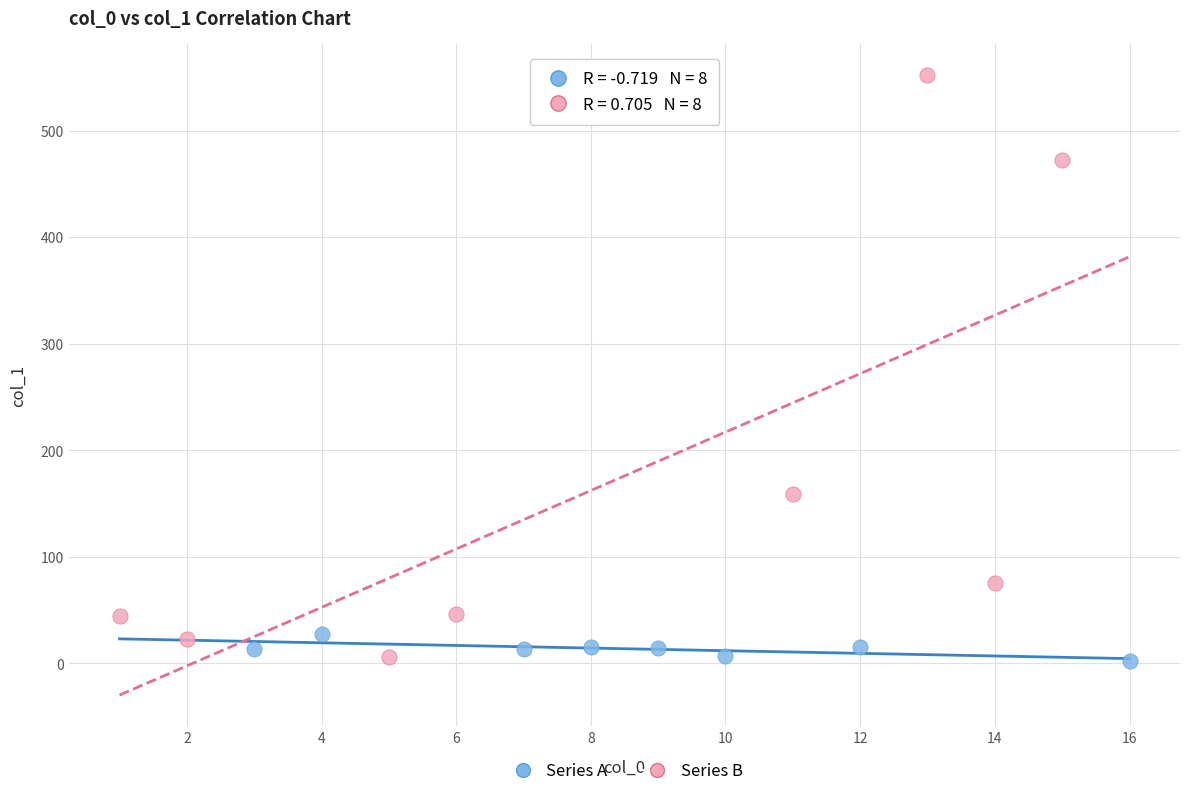

Which series reaches the maximum Y coordinate?

Series B